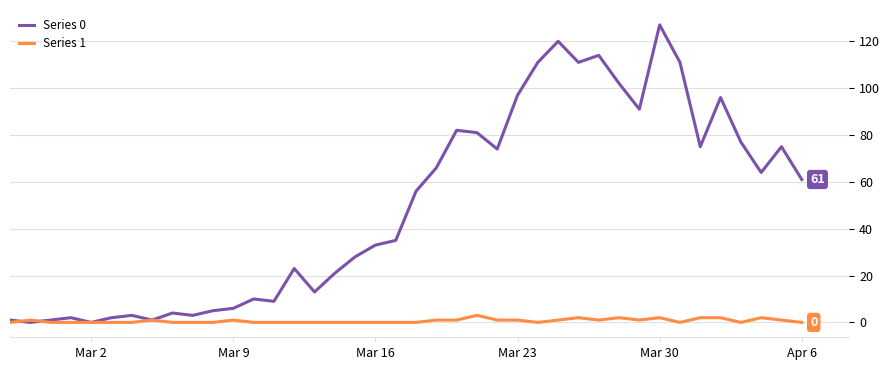

Which series has the largest total across all categories?

Series 0